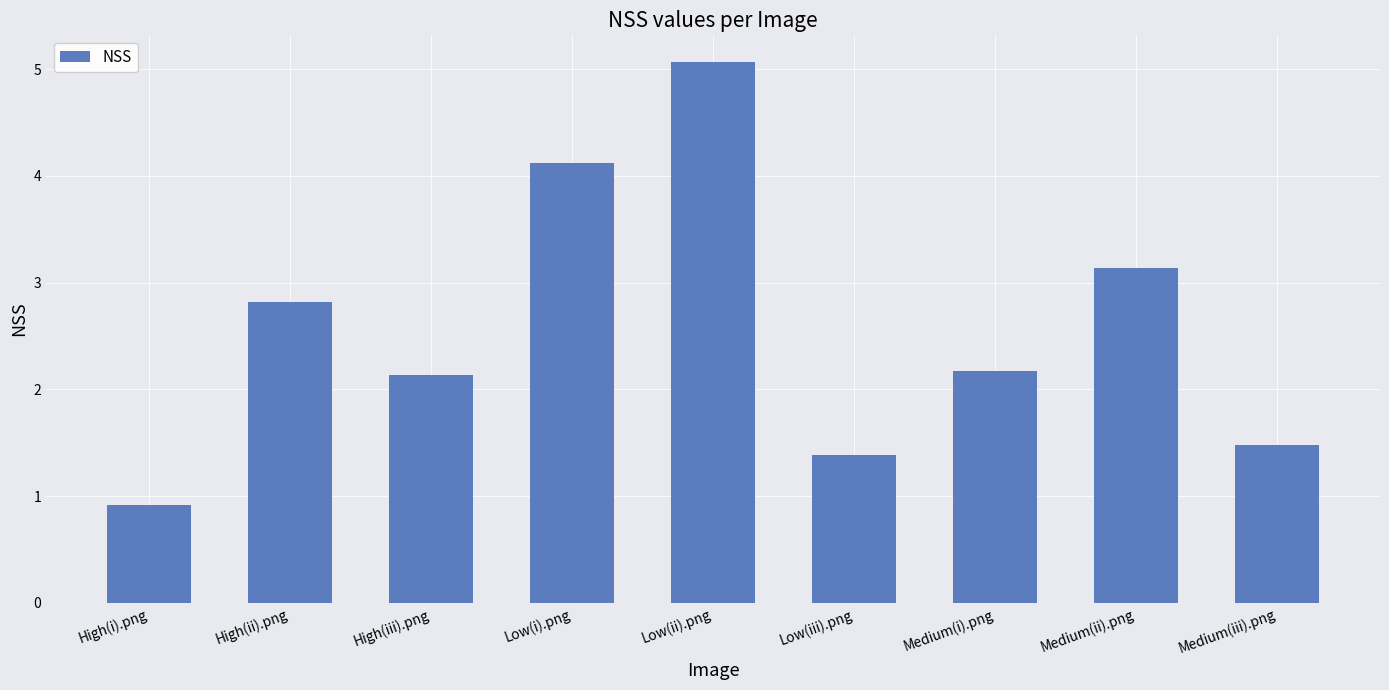

Reading left to right, extract all data points from this chart.

0.9	2.8	2.1	4.1	5.1	1.4	2.2	3.1	1.5